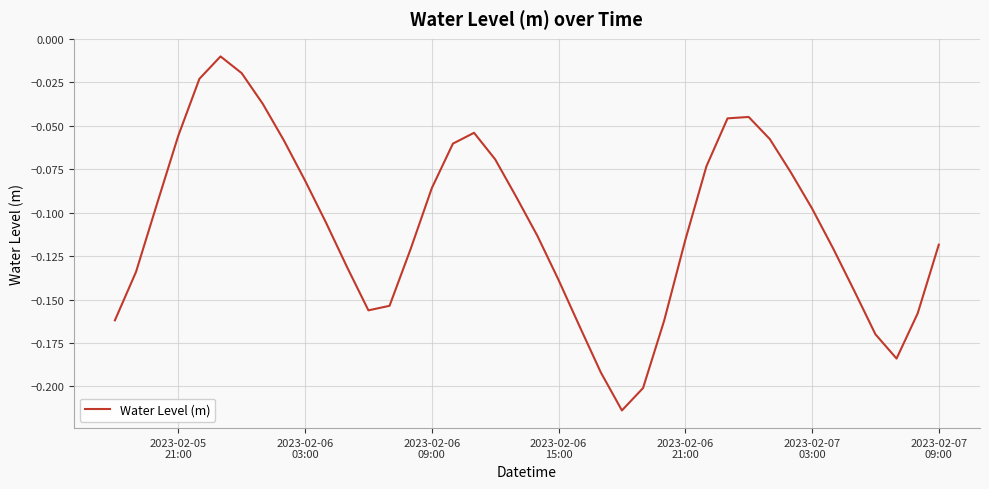

What is the difference between the maximum and minimum values?

0.2